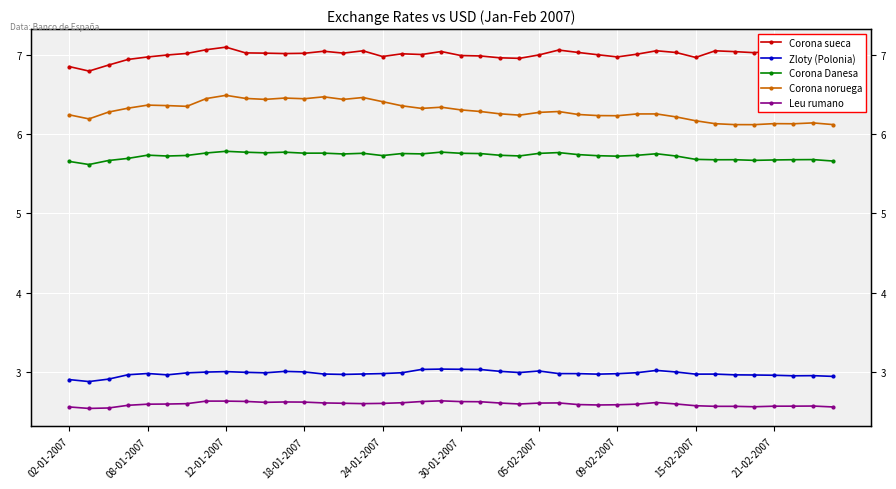

In Leu rumano, how many points are lower than both neighbors (excluding endpoints)?

6